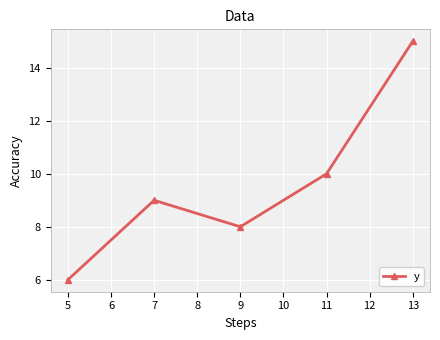

What is the minimum value shown in the chart?

6